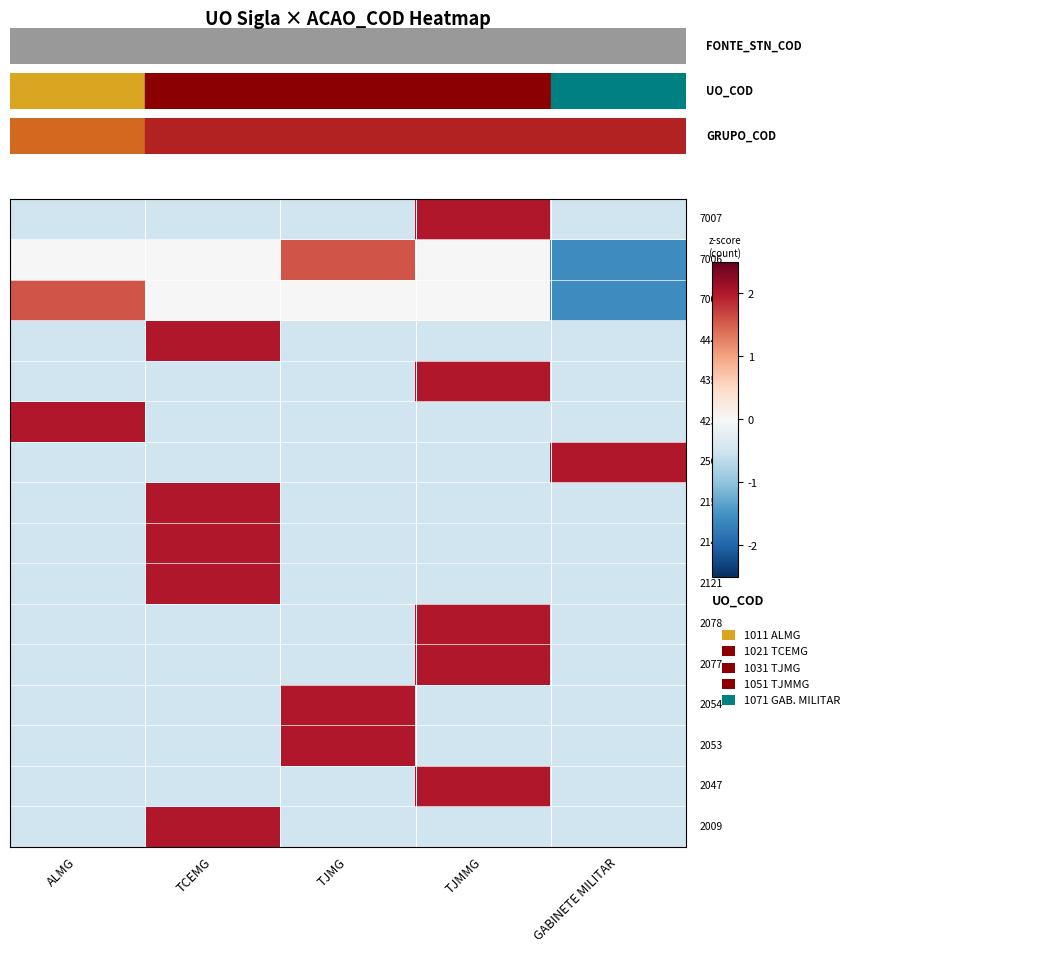

What is the difference between the highest and lowest values at ALMG?

2.5